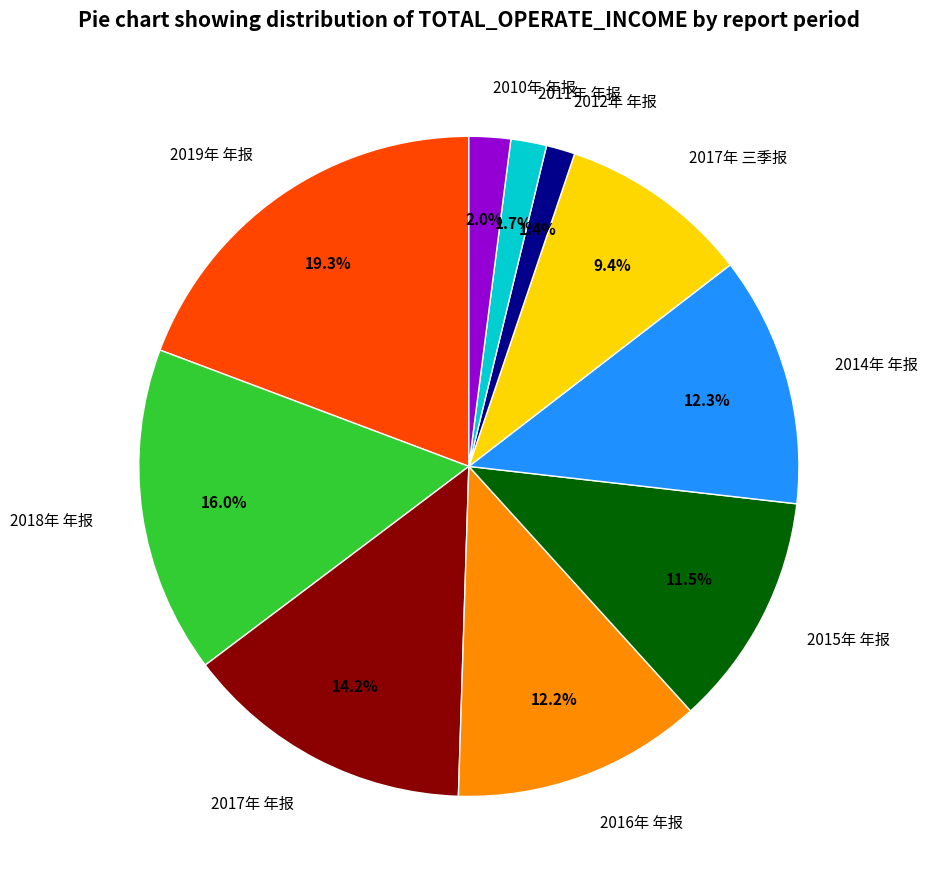

Which has a higher value, 2014年 年报 or 2012年 年报?

2014年 年报